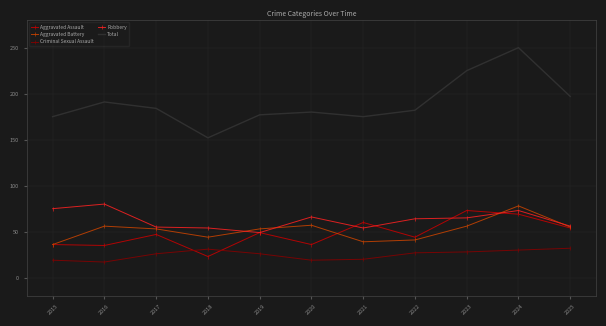

What is the approximate value of Total at 2024?

250